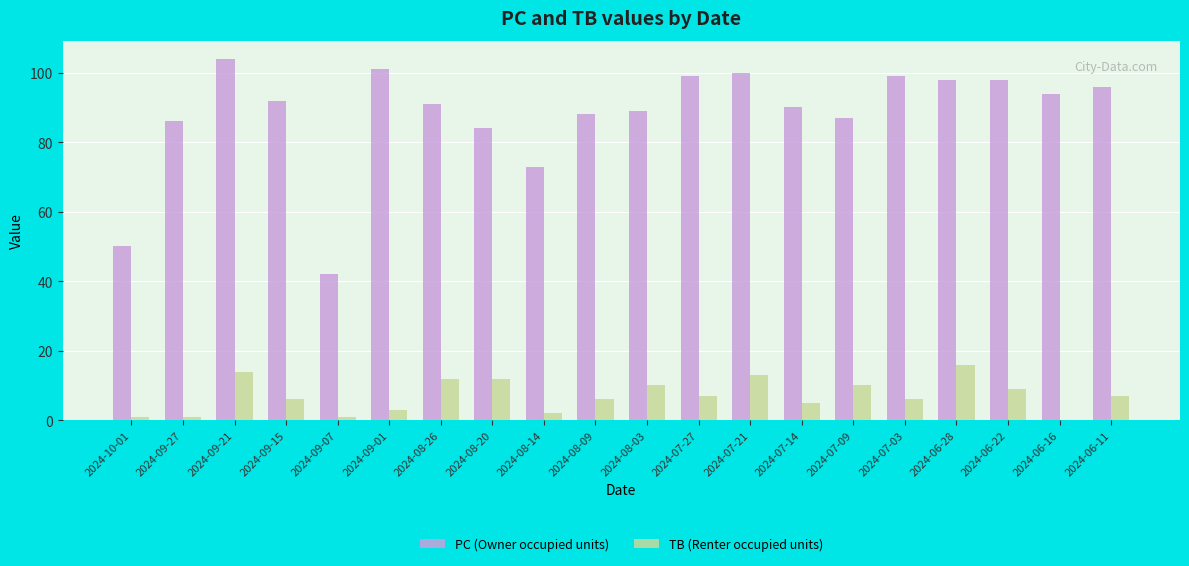

Which series has the largest range (max minus min)?

PC (Owner occupied units)